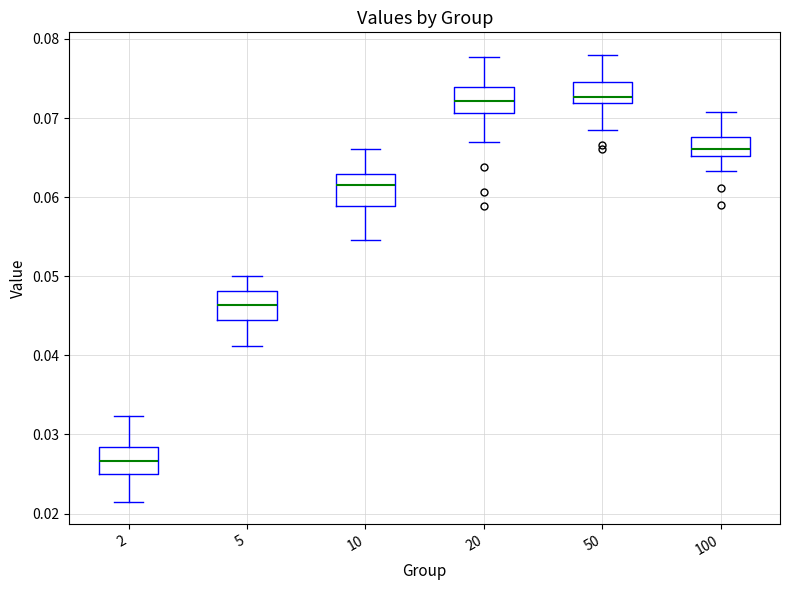

Where is the lower edge of the box at x = 20 on the y-axis? The values are not printed on the chart, so give them approximately, as read against the axis.

0.071